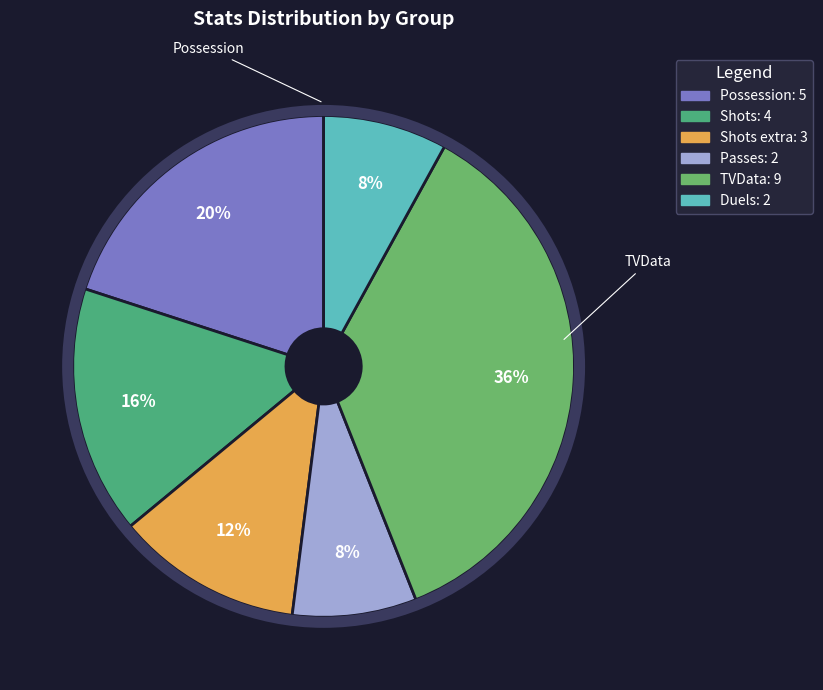

Which category has the biggest portion of the pie?

TVData